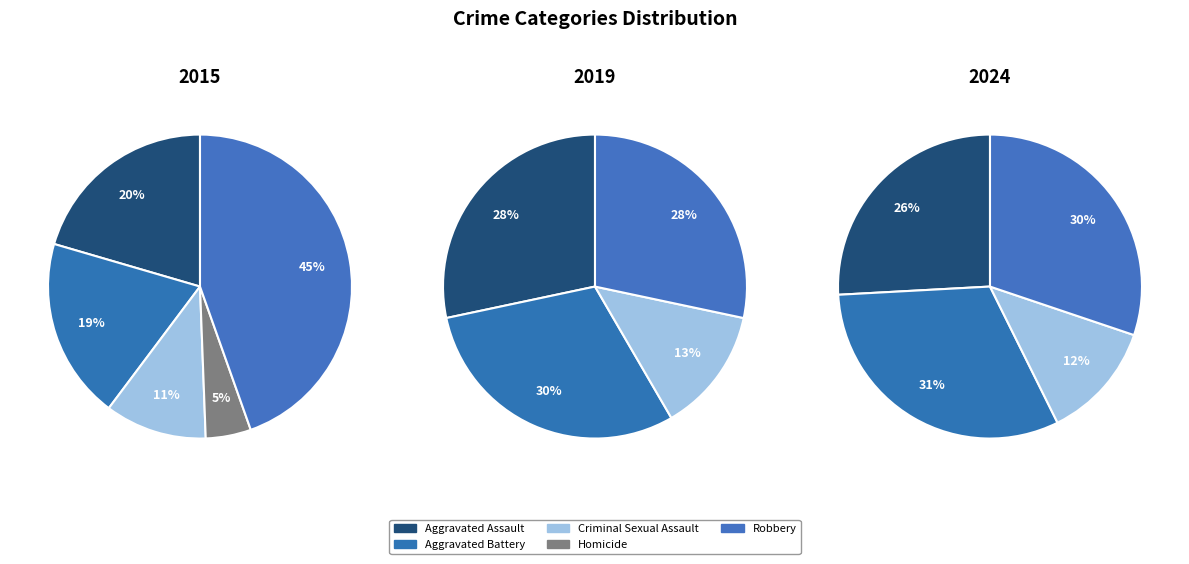

Which has a higher value, Aggravated Assault or Aggravated Battery?

Aggravated Assault